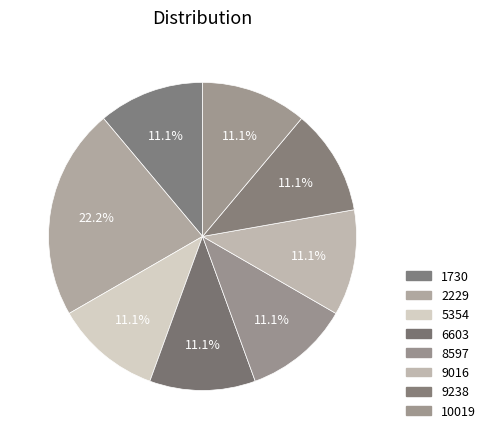

Count the number of slices in the pie.

8